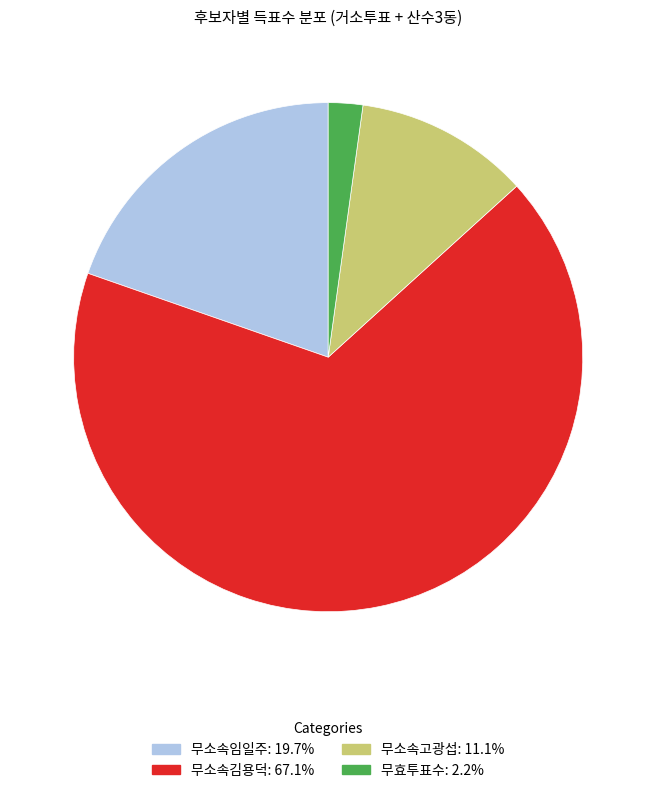

Is there any slice that represents more than half of the pie?

Yes